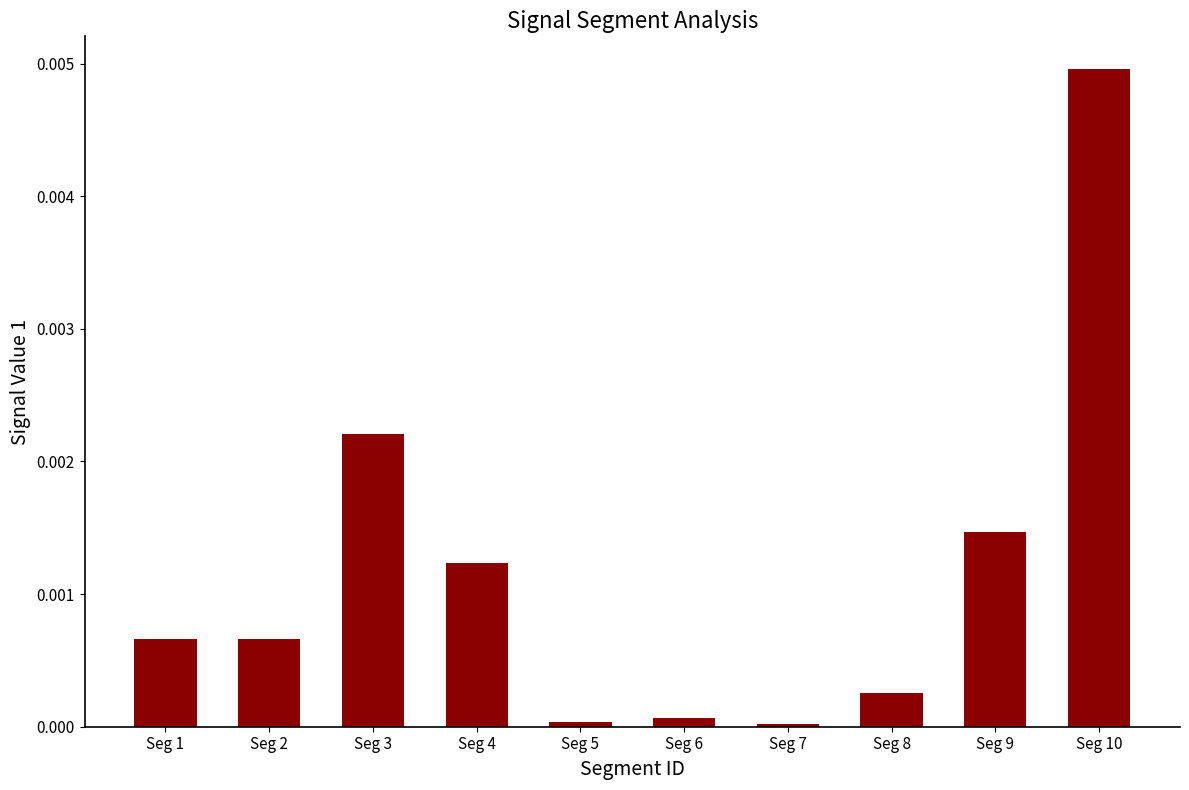

How many bars are there in total?

10